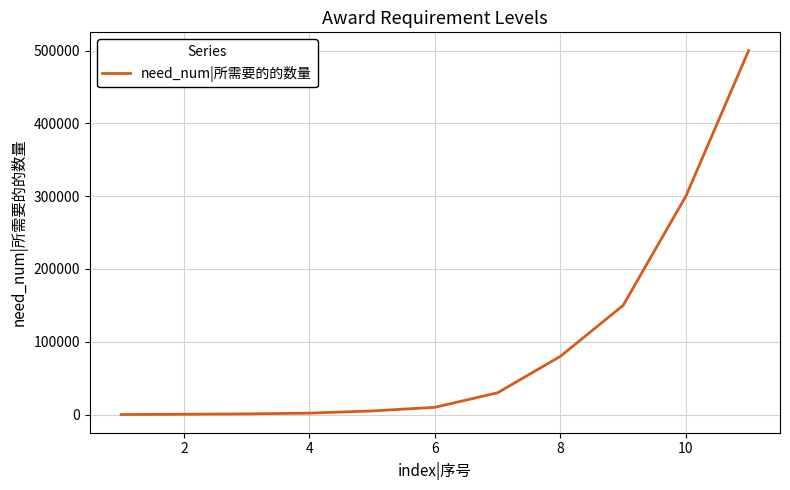

What is the maximum value shown in the chart?

500000